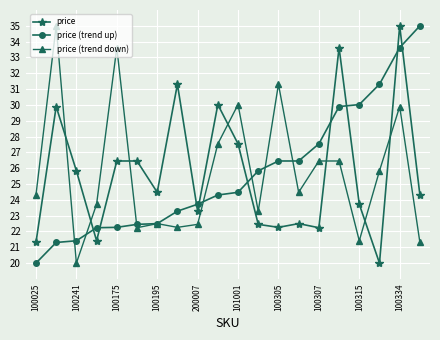

What are all the series names shown in the legend?

price, price (trend up), price (trend down)